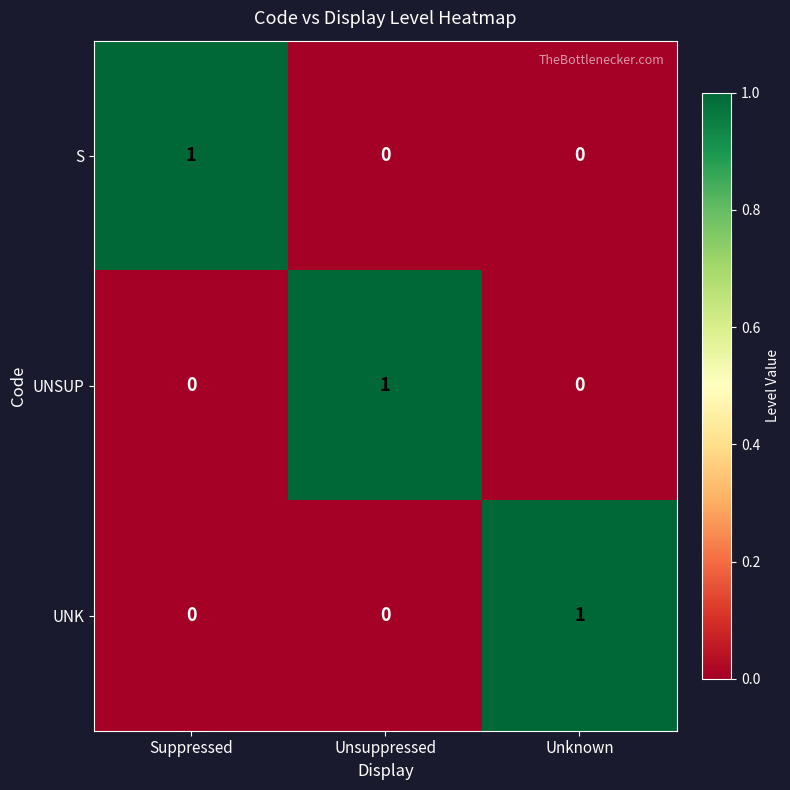

What is the total value across all series at Unknown?

1